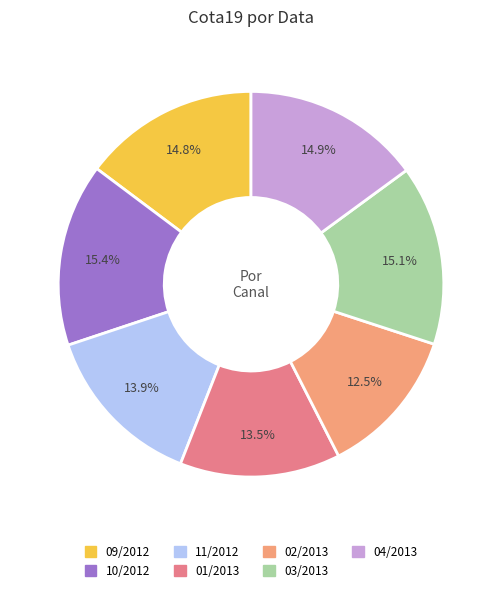

To the nearest percent, what is the combined percentage of 10/2012 and 02/2013?

28%